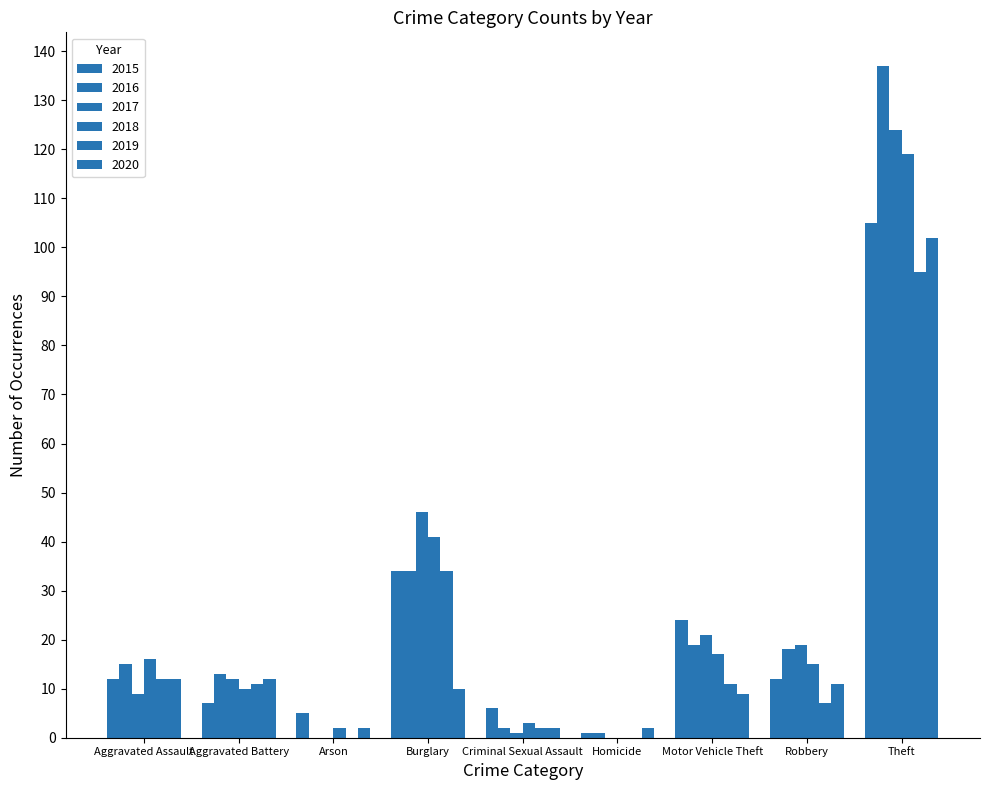

At how many categories does at least one series exceed 21?

3